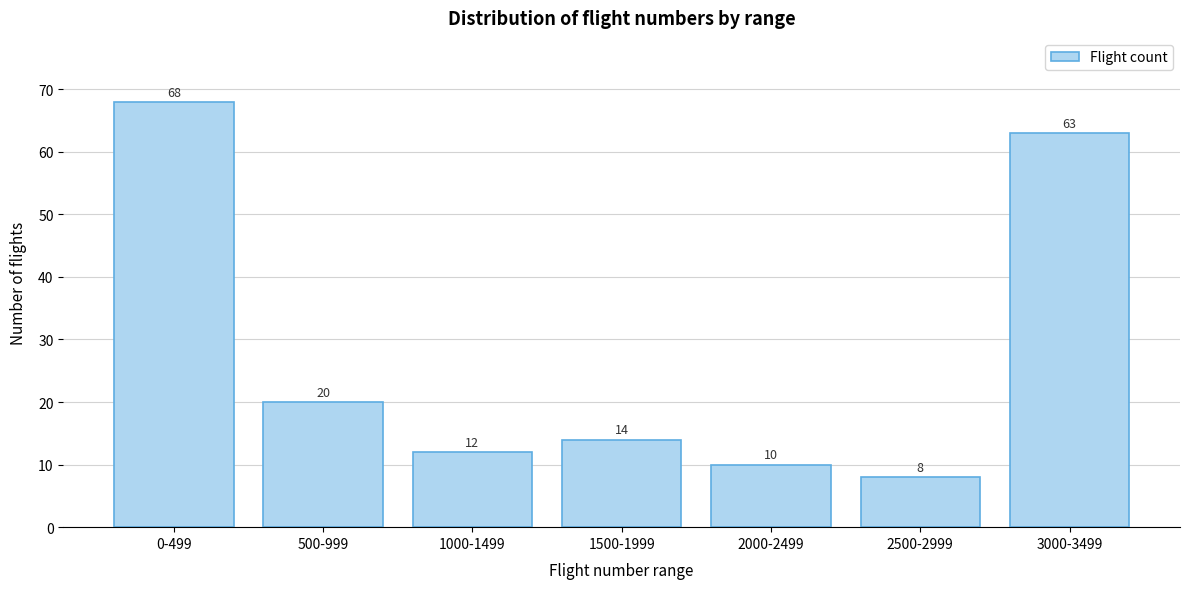

Reading left to right, extract all data points from this chart.

68	20	12	14	10	8	63